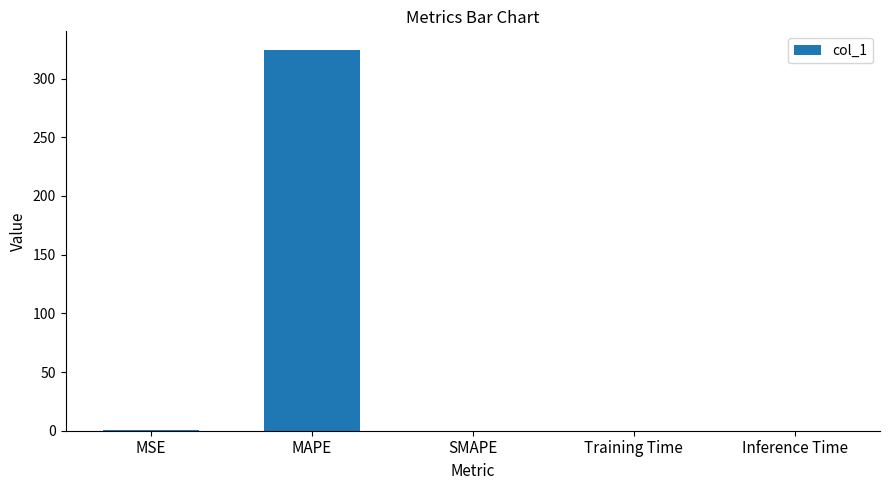

Are the bars grouped side by side (vs. stacked)?

No